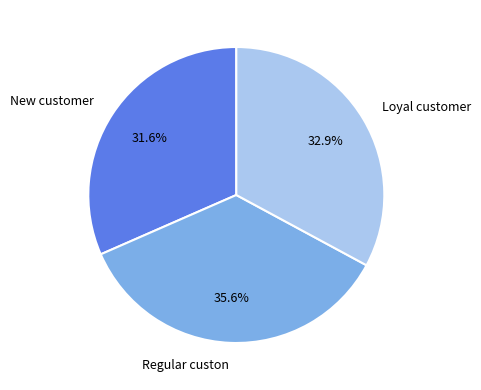

Rank the categories by value from highest to lowest.

Regular custon, Loyal customer, New customer